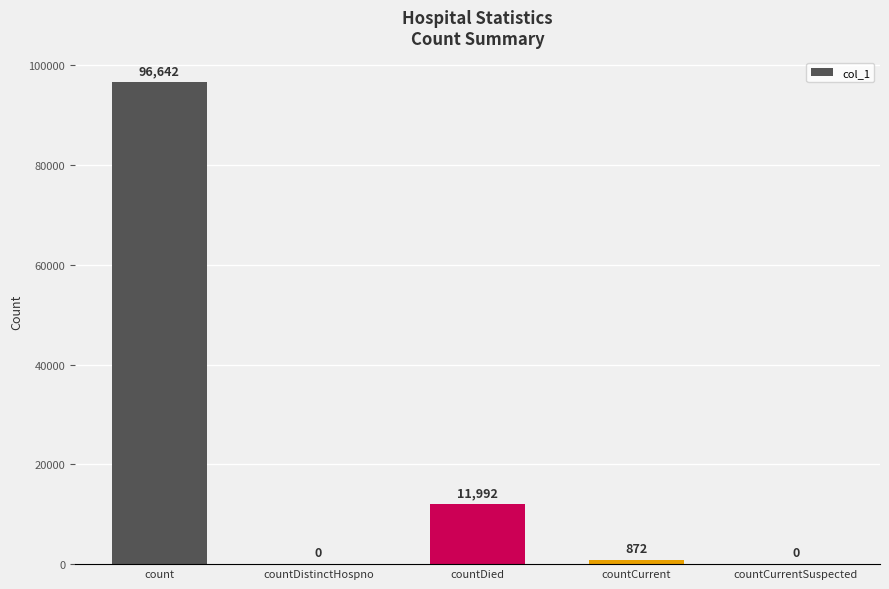

What is the change in value from countDistinctHospno to countCurrent?

+872